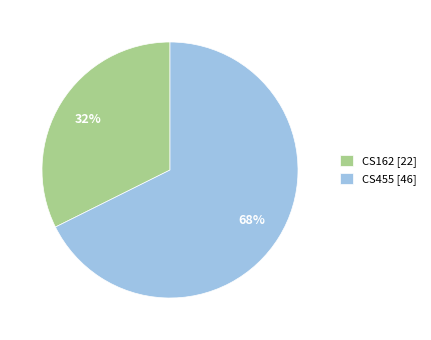

The CS162 slice represents 32% of the pie. True or false?

True